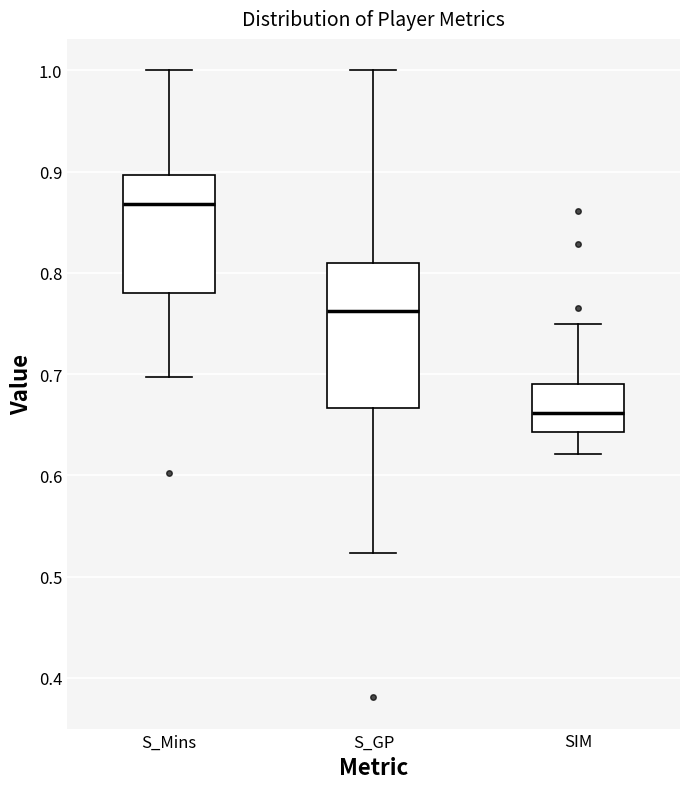

Reading left to right, read every box against the y-axis: the position of its median line, the range the box covers, and the ends of its whiskers. The values are not printed on the chart, so give them approximately, as read against the axis.

S_Mins: median 0.87, box 0.78 to 0.90, whiskers 0.70 to 1.00
S_GP: median 0.76, box 0.67 to 0.81, whiskers 0.52 to 1.00
SIM: median 0.66, box 0.64 to 0.69, whiskers 0.62 to 0.75